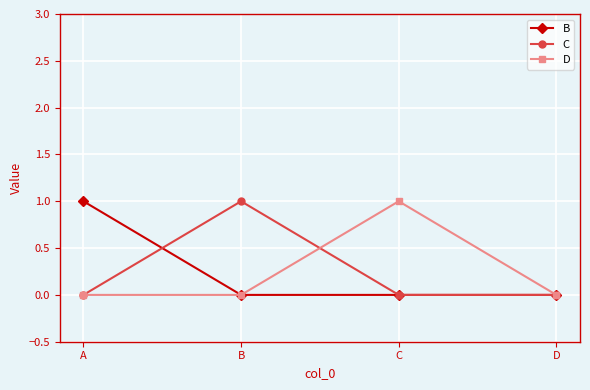

Reading right to left, list all the values displayed in this chart.

B: D=0	C=0	B=0	A=1
C: D=0	C=0	B=1	A=0
D: D=0	C=1	B=0	A=0